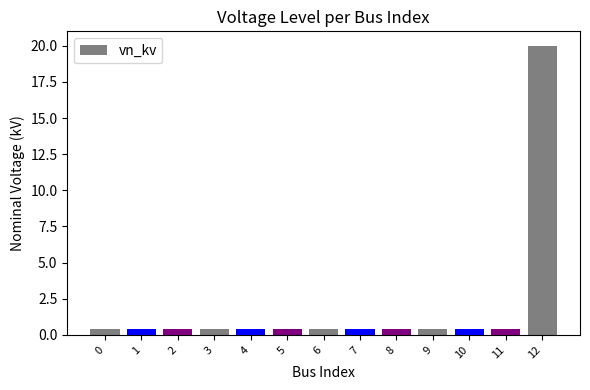

How many bars are there in total?

13